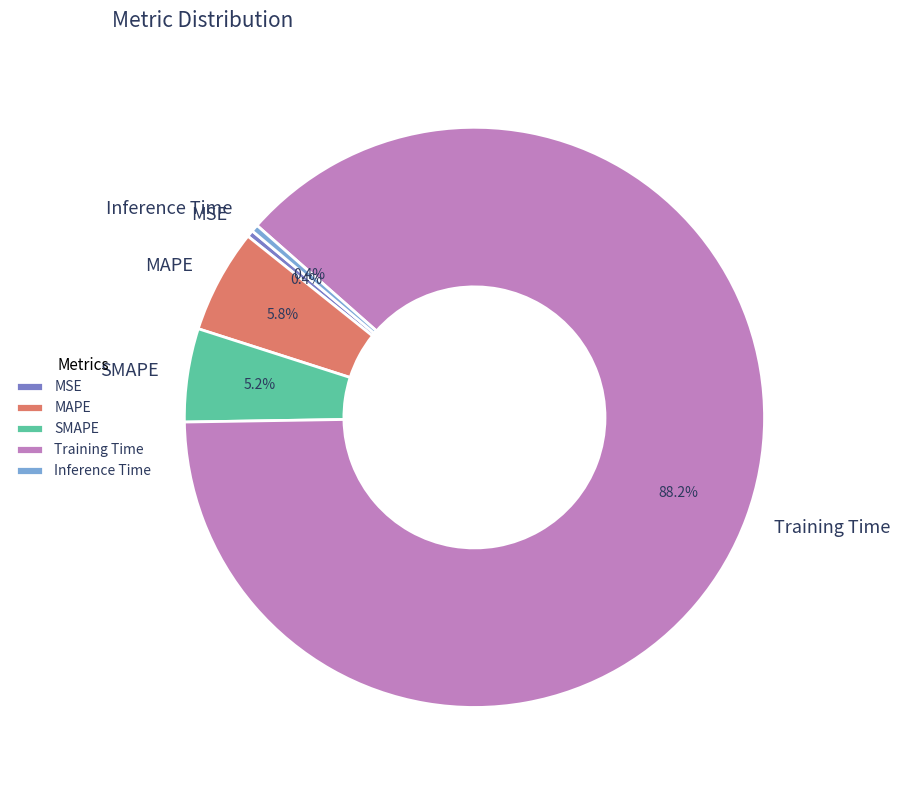

Which category has the biggest portion of the pie?

Training Time